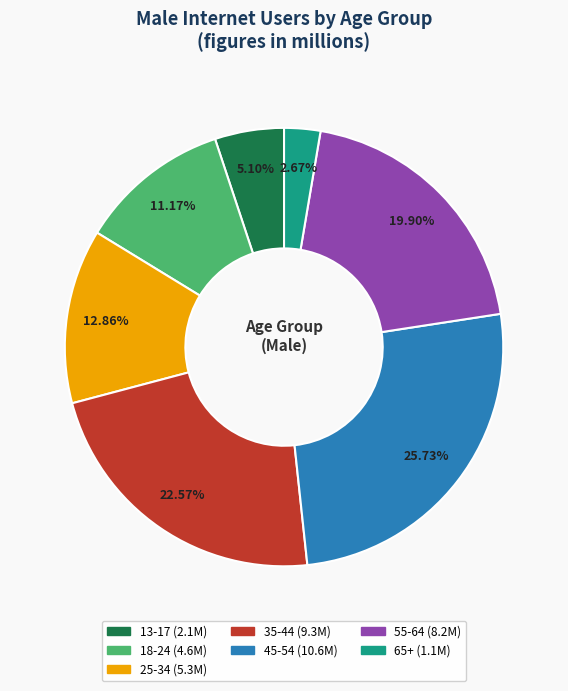

Is there a majority slice in this chart?

No